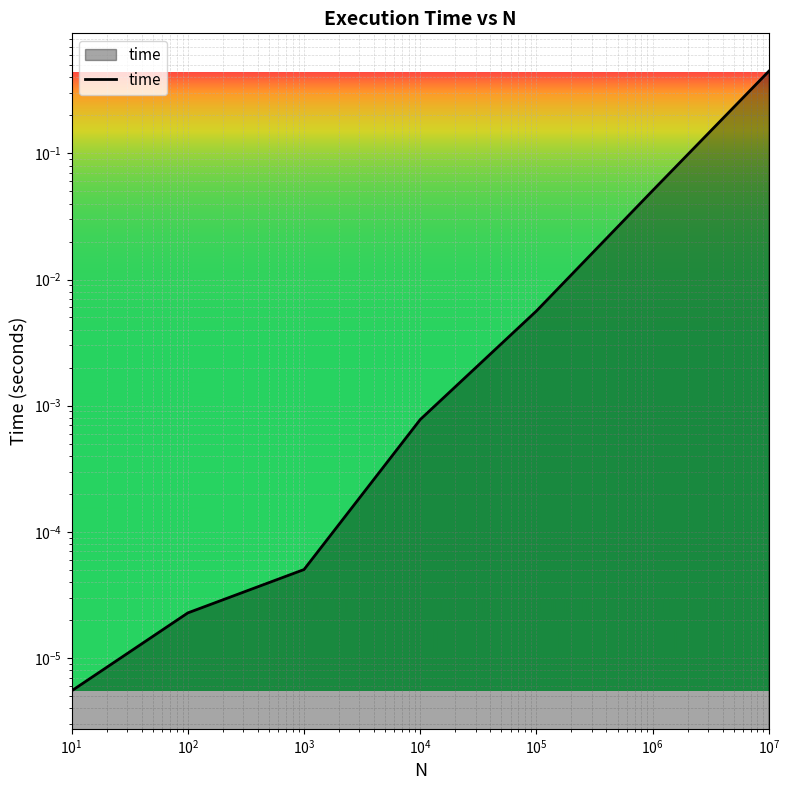

Where is the data nearest to the value 0?

10